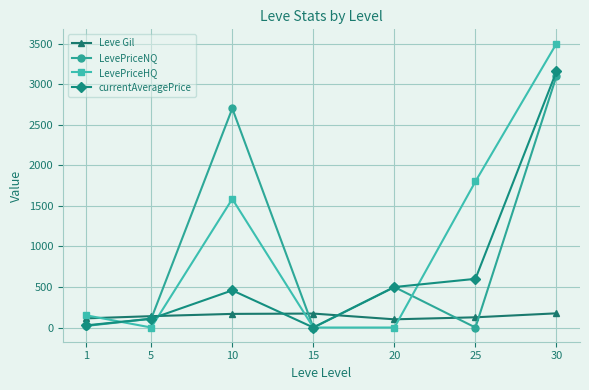

Which series has the widest spread of values?

LevePriceHQ